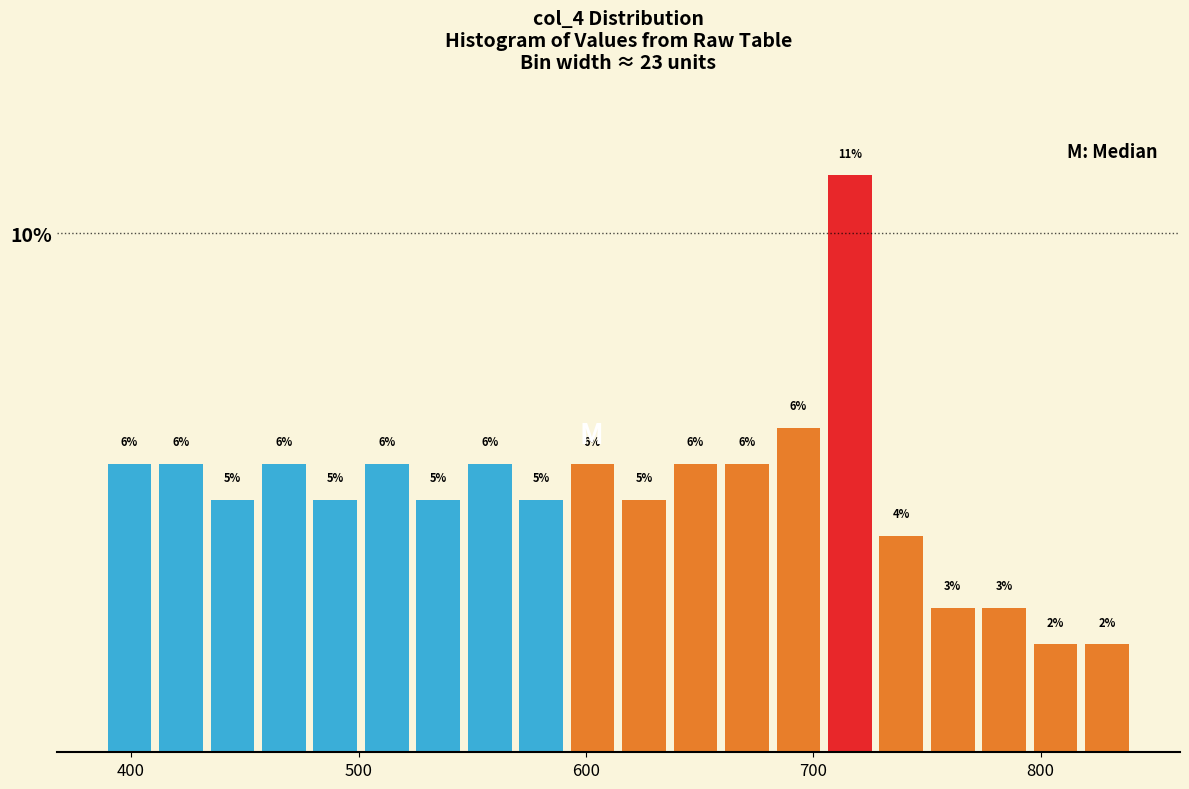

Around what value on the x-axis is the tallest bar? Give the approximate position of its centre, as read against the axis.

720